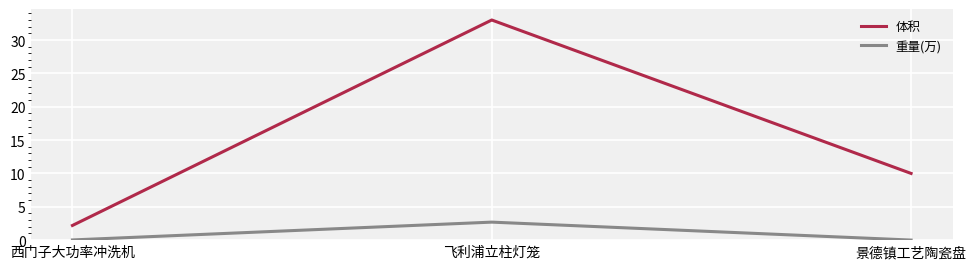

Which series has the largest total across all categories?

体积